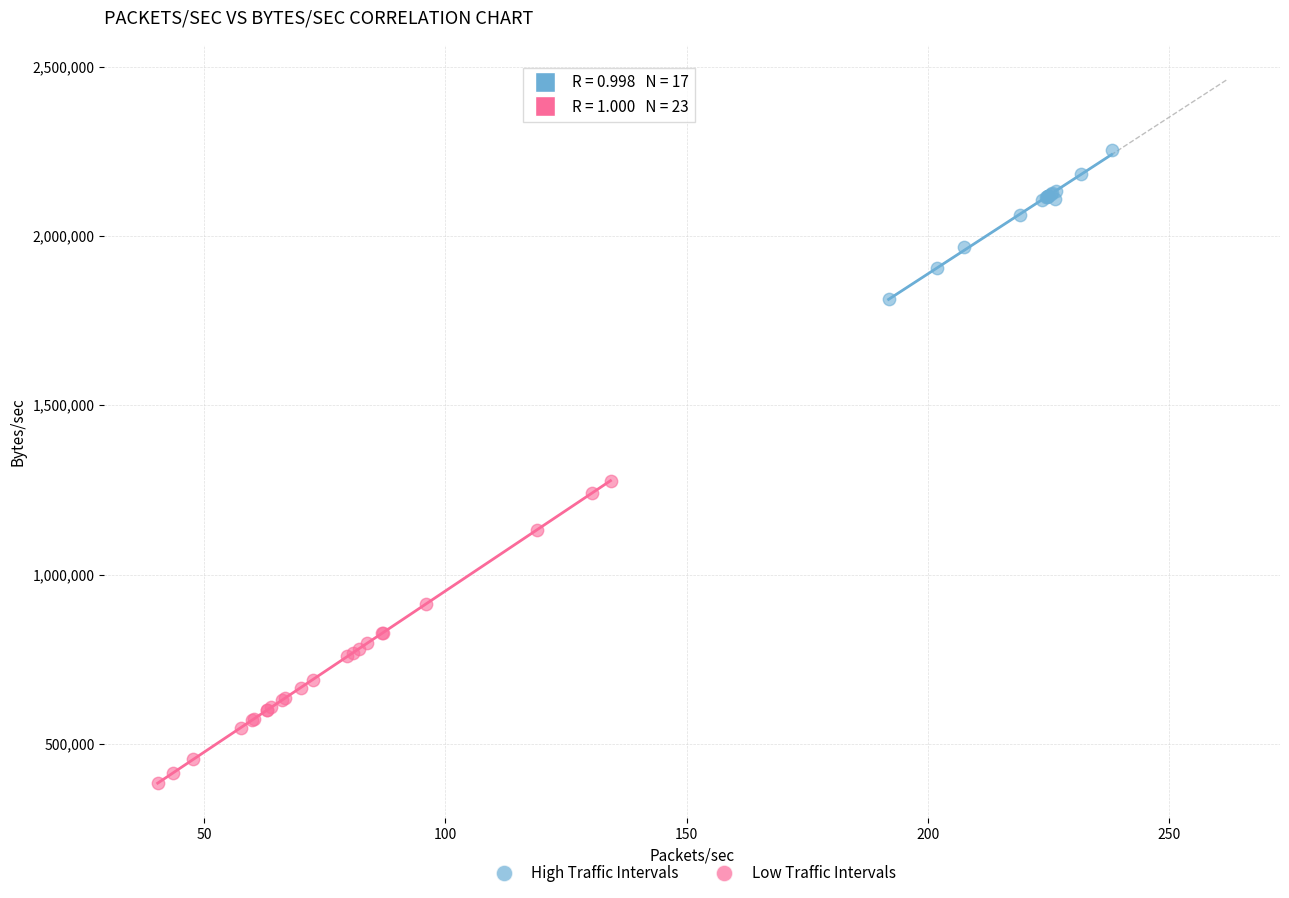

Which series contains the lowest Y value?

Low Traffic Intervals